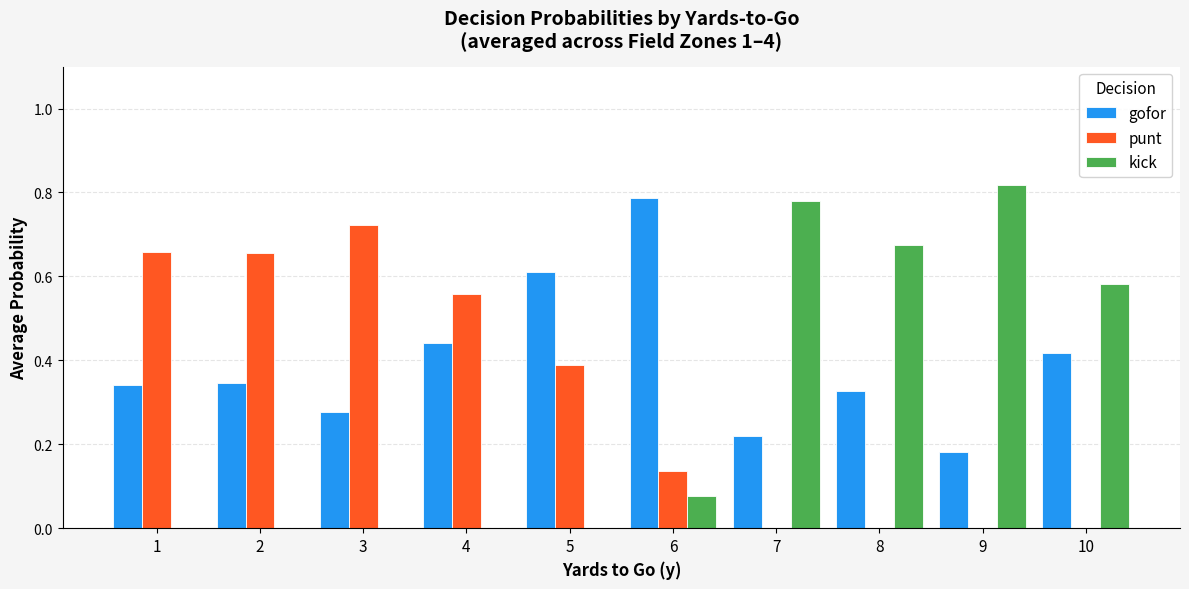

Which series has the largest total across all categories?

gofor